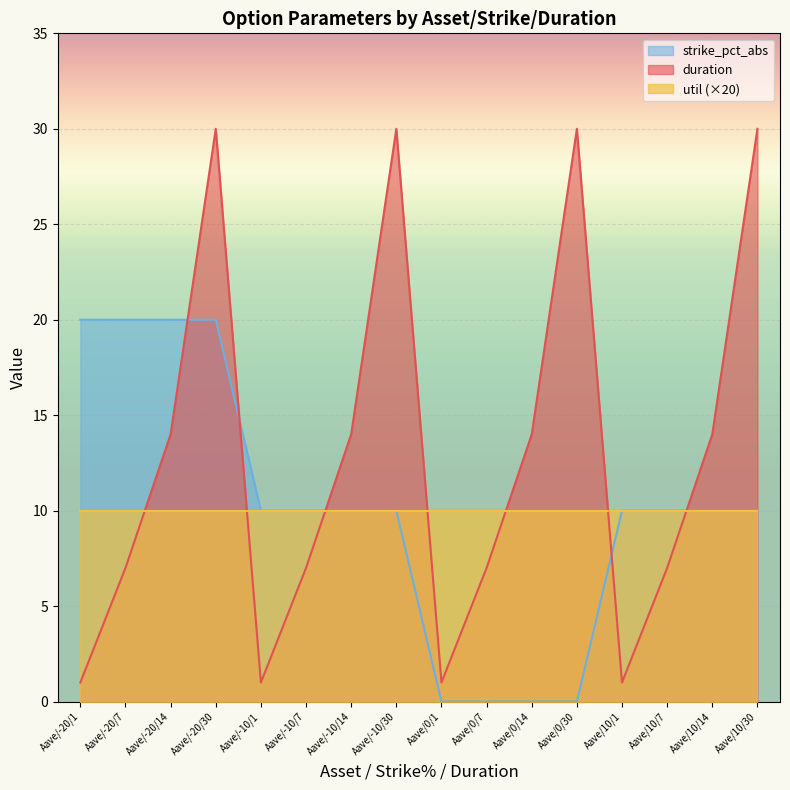

What are all the series names shown in the legend?

strike_pct_abs, duration, util (×20)